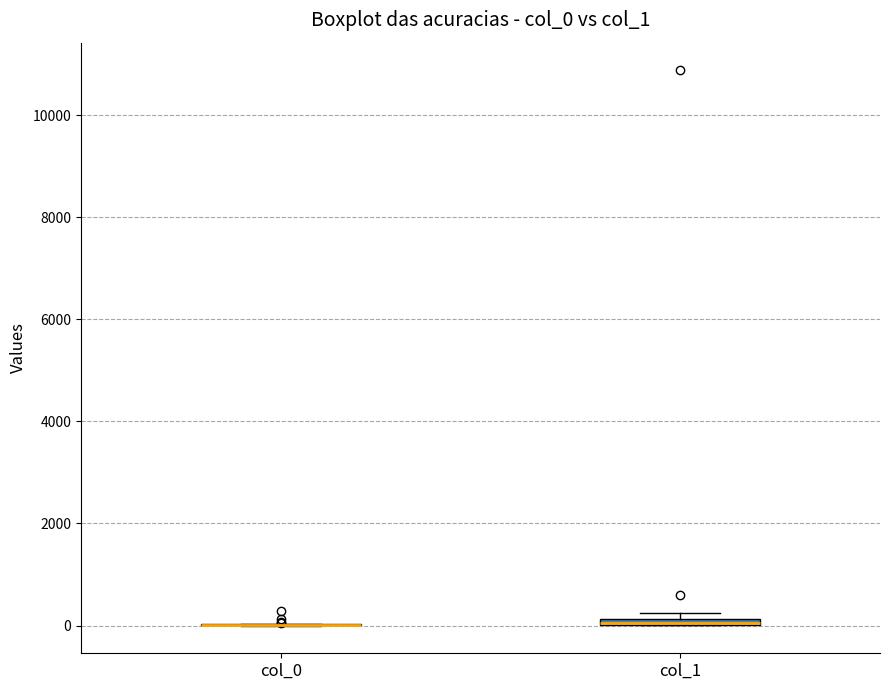

Where is the lower edge of the box for col_1 on the y-axis? The values are not printed on the chart, so give them approximately, as read against the axis.

0